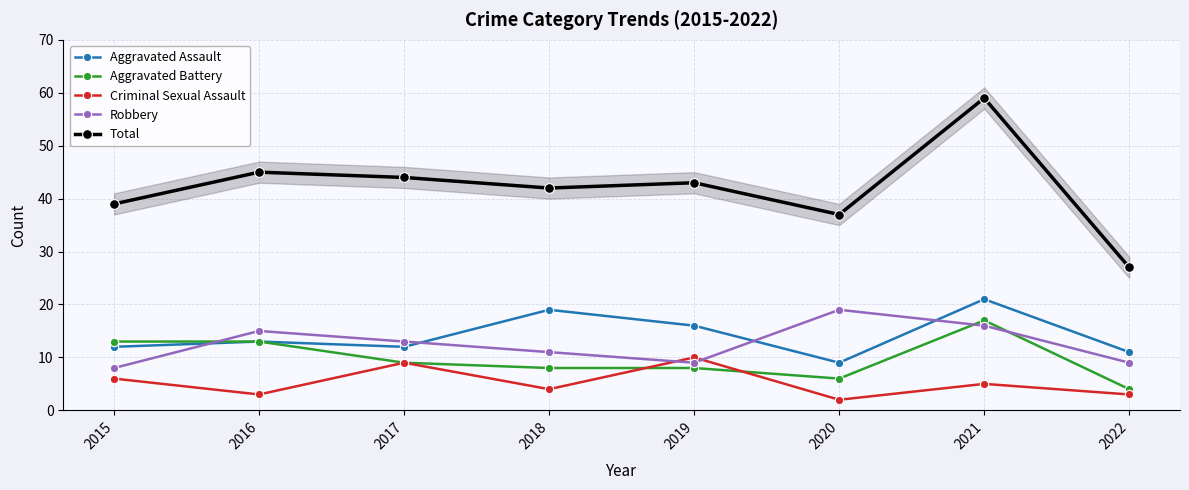

At which label does Aggravated Assault reach its minimum?

2020